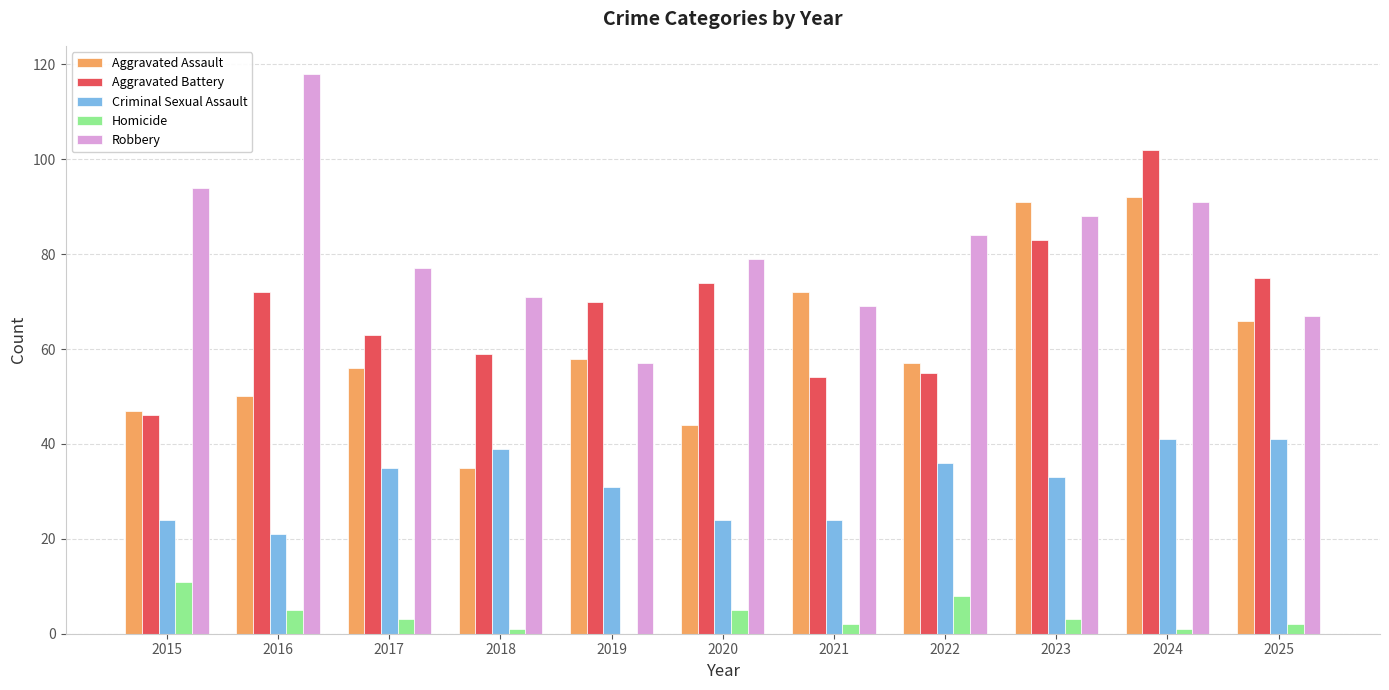

What are all the series names shown in the legend?

Aggravated Assault, Aggravated Battery, Criminal Sexual Assault, Homicide, Robbery